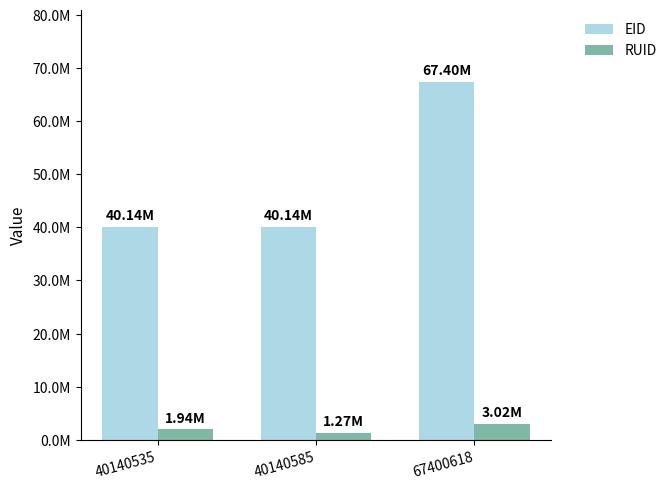

What is the difference between the maximum and second lowest values in the RUID series?

1078199